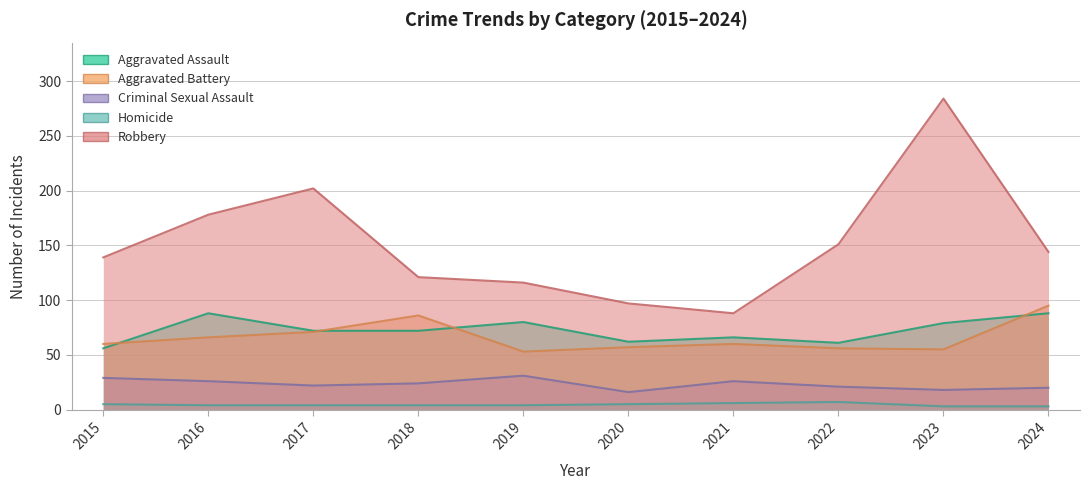

At which label is Robbery closest to 186?

2016